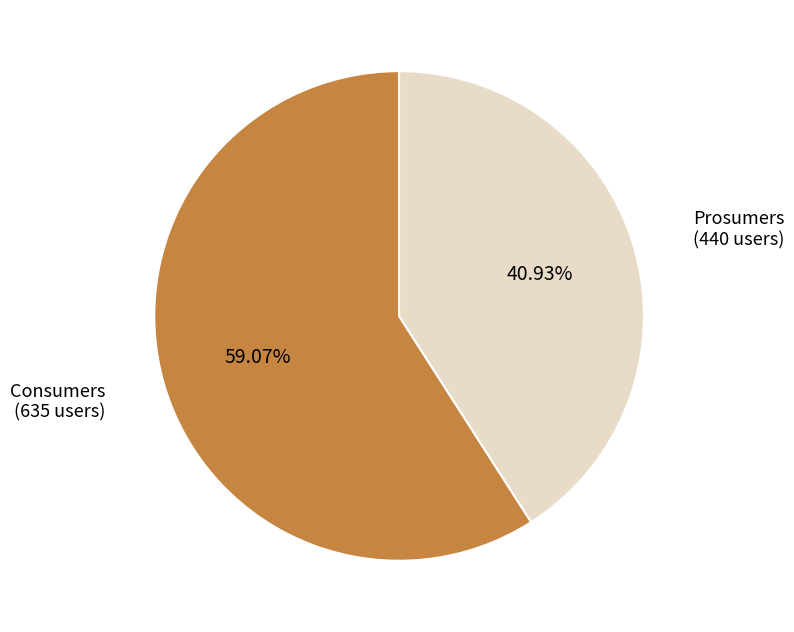

What percentage is the Consumers slice, to the nearest percent?

59%